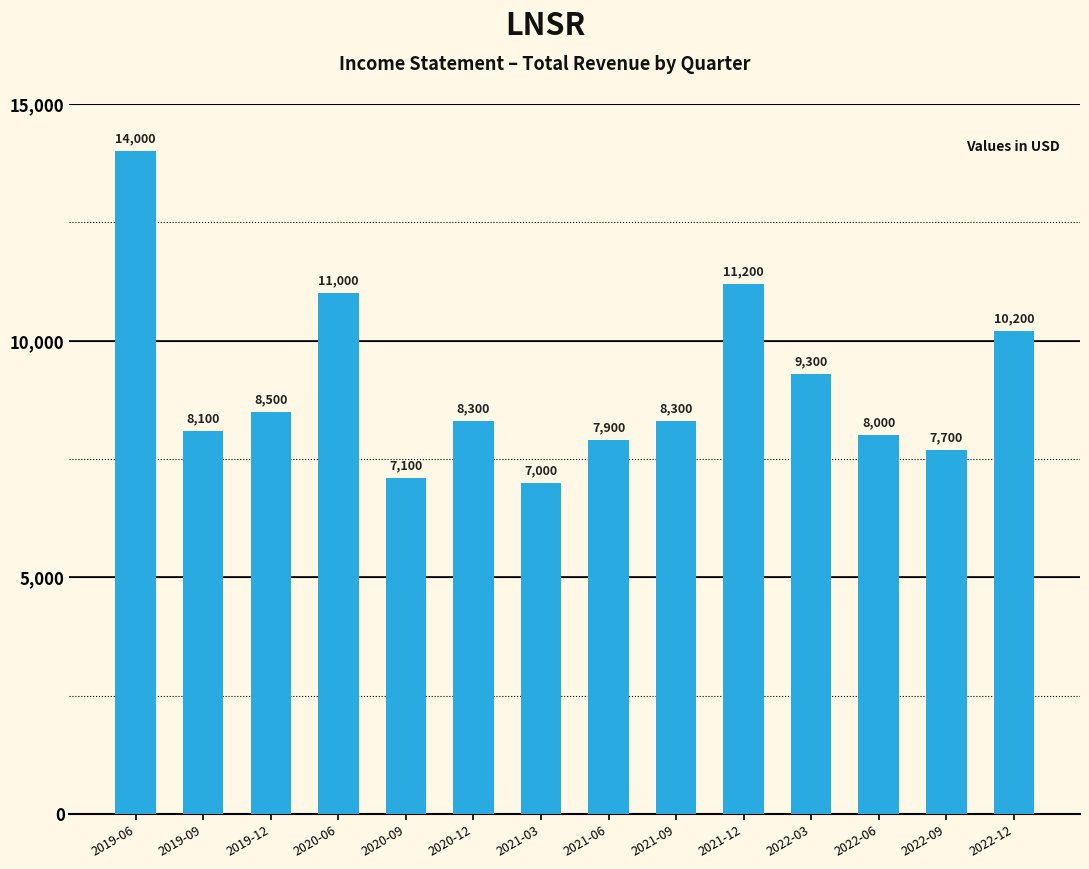

At which label does the data first exceed 8300?

2019-06